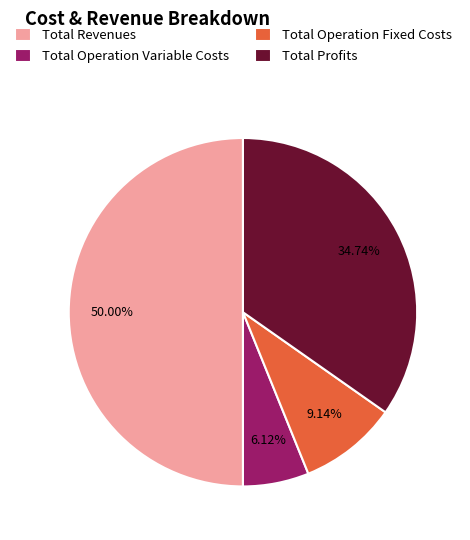

What is the smallest slice in the pie chart?

Total Operation Variable Costs